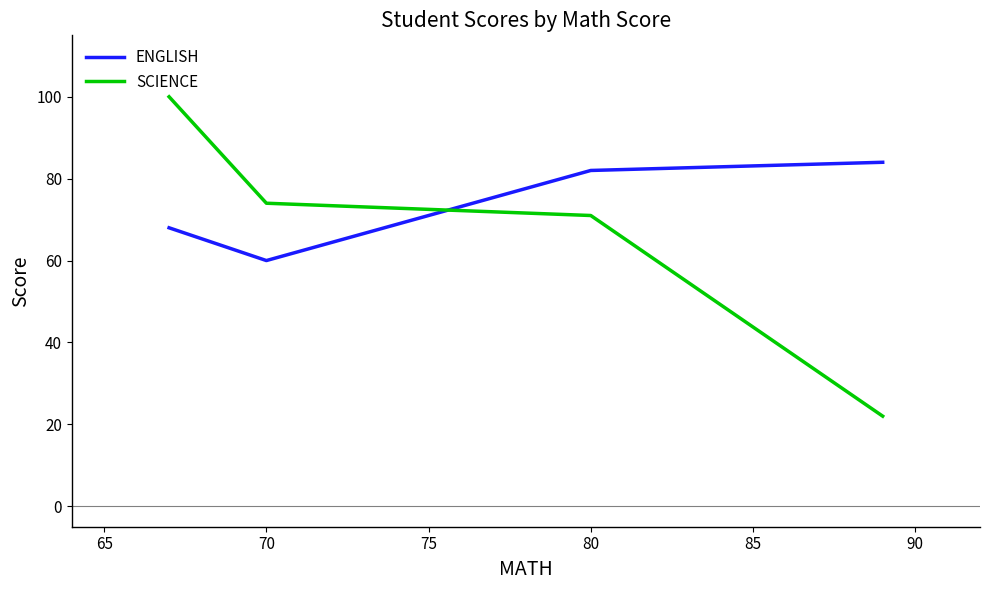

What is the smallest value displayed?

22